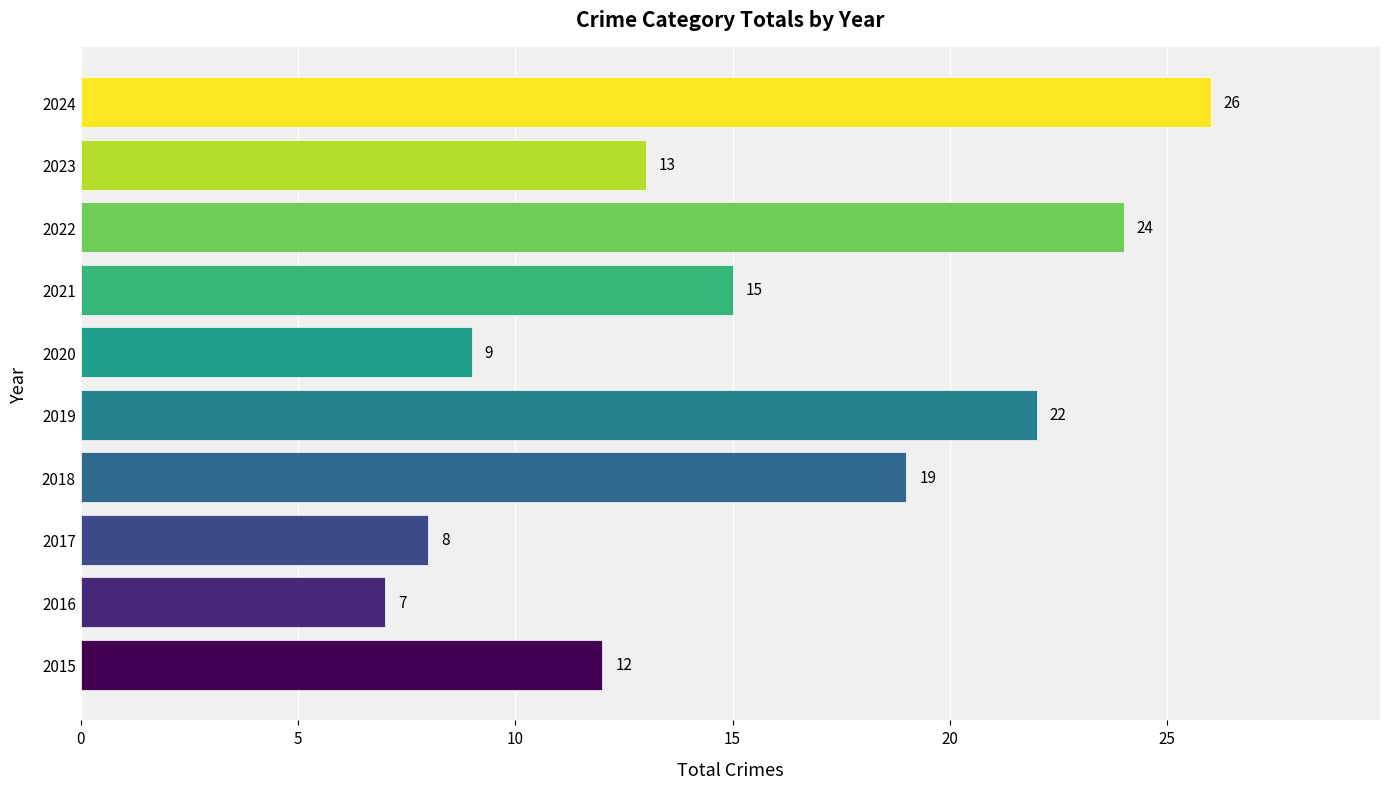

At which label is the value closest to 16?

2021